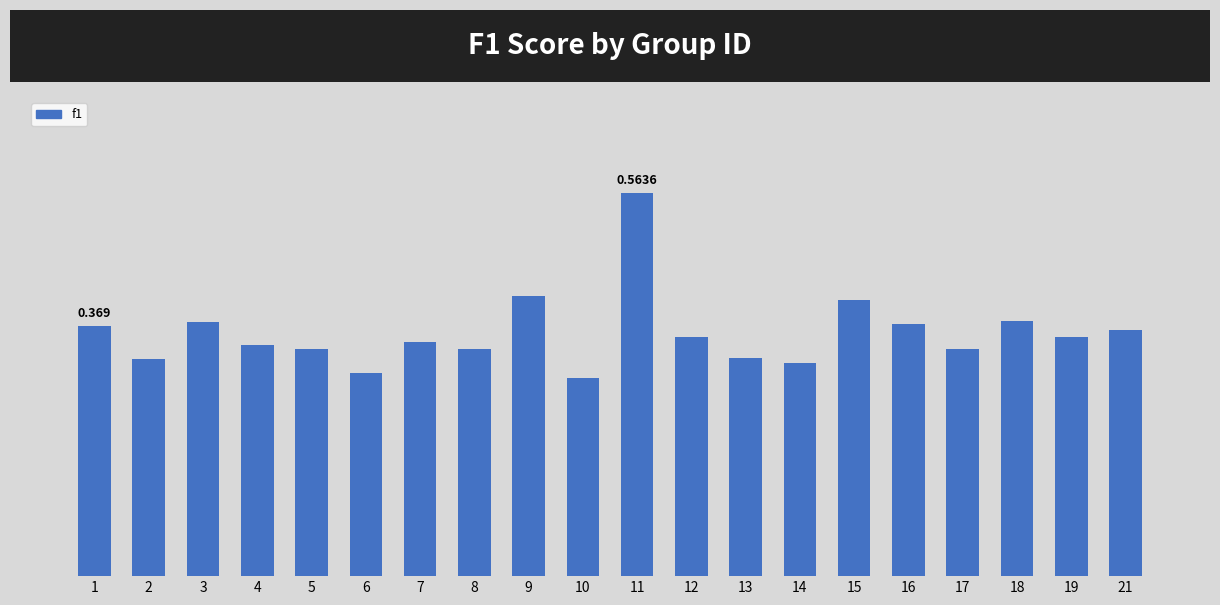

At which category does the chart reach its minimum across all series?

10